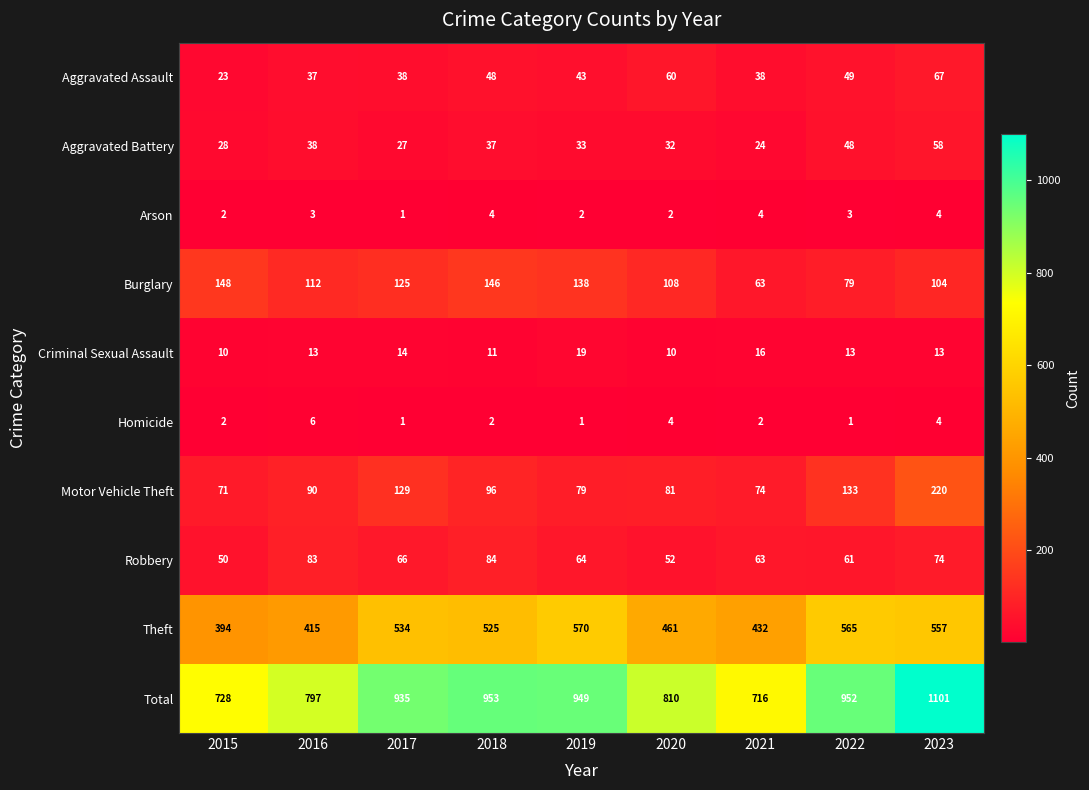

At which label does Theft first exceed 525?

2017